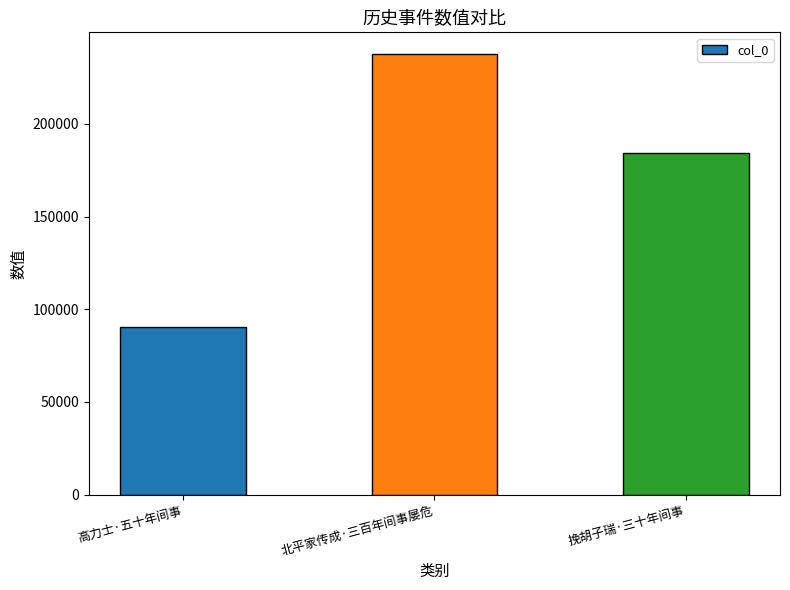

What is the value of the 1st bar from the left?

90281